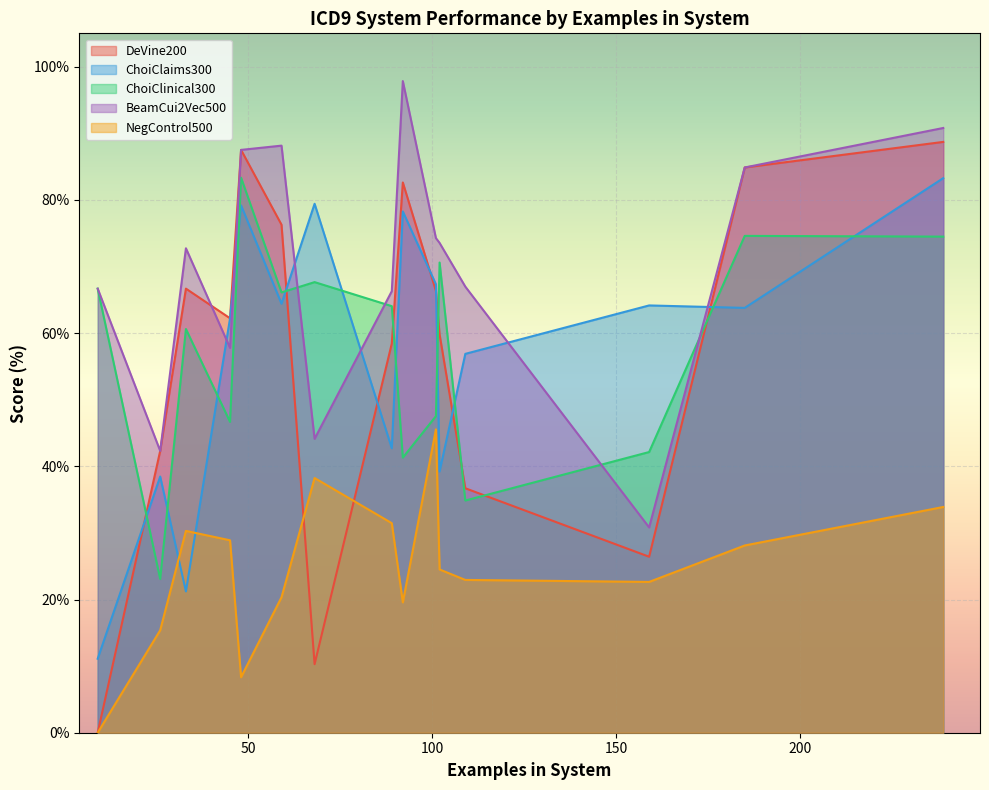

Which series has the largest total across all categories?

BeamCui2Vec500